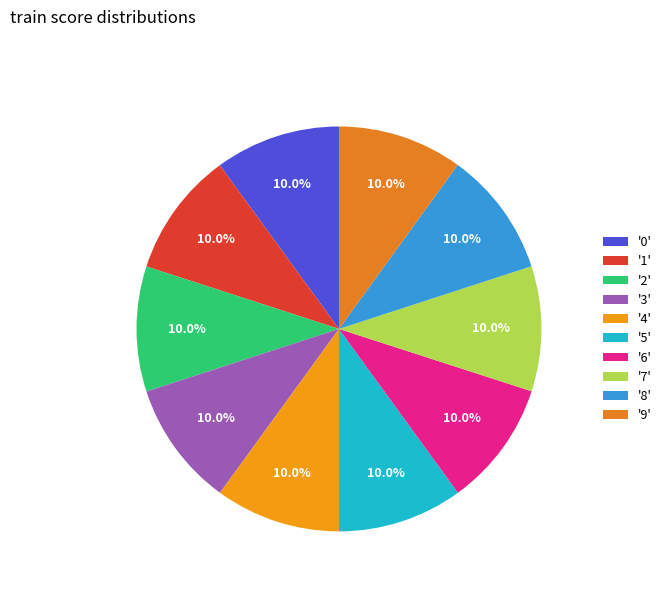

To the nearest percent, what is the average slice percentage?

10%